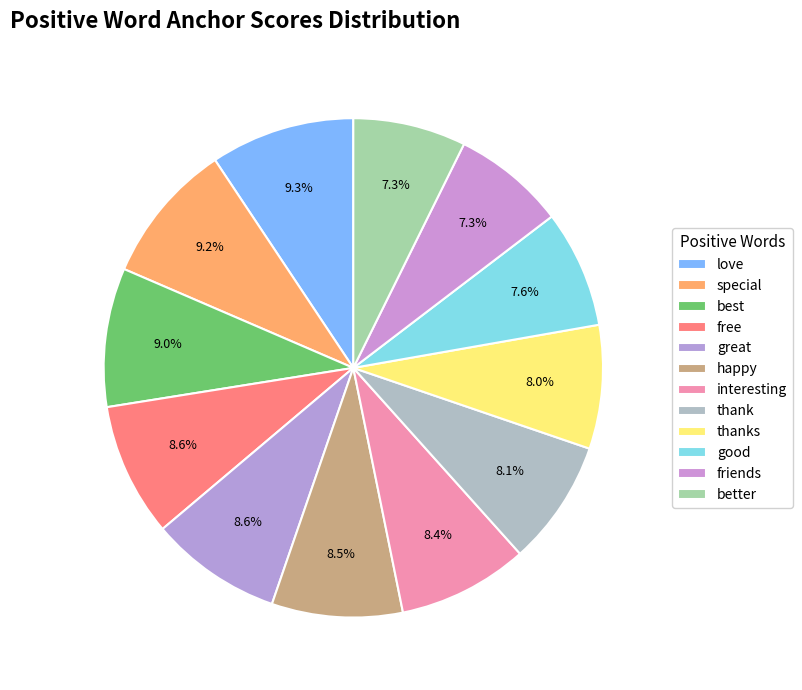

To the nearest percent, what is the difference between the largest and smallest slice percentages?

2%